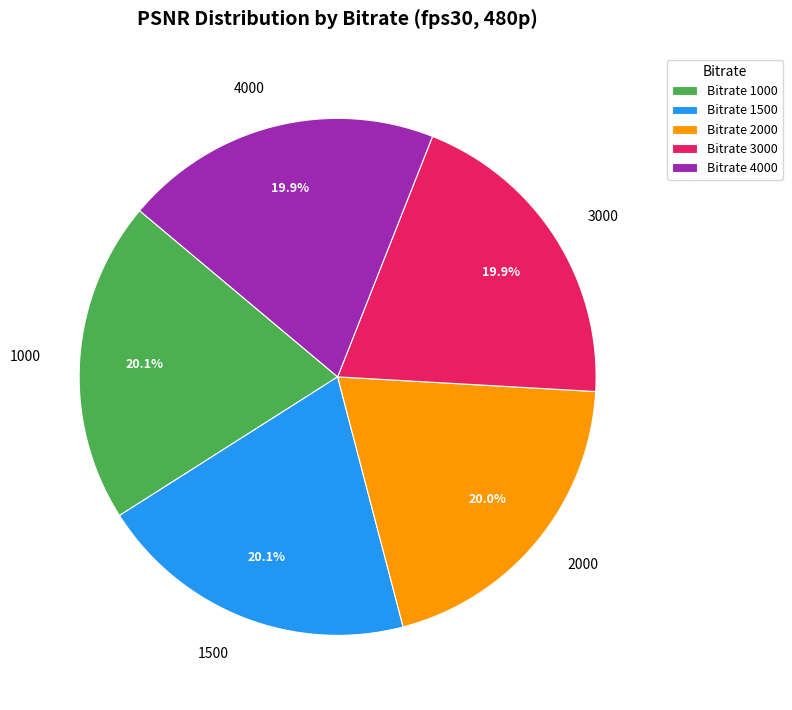

Is there a majority slice in this chart?

No